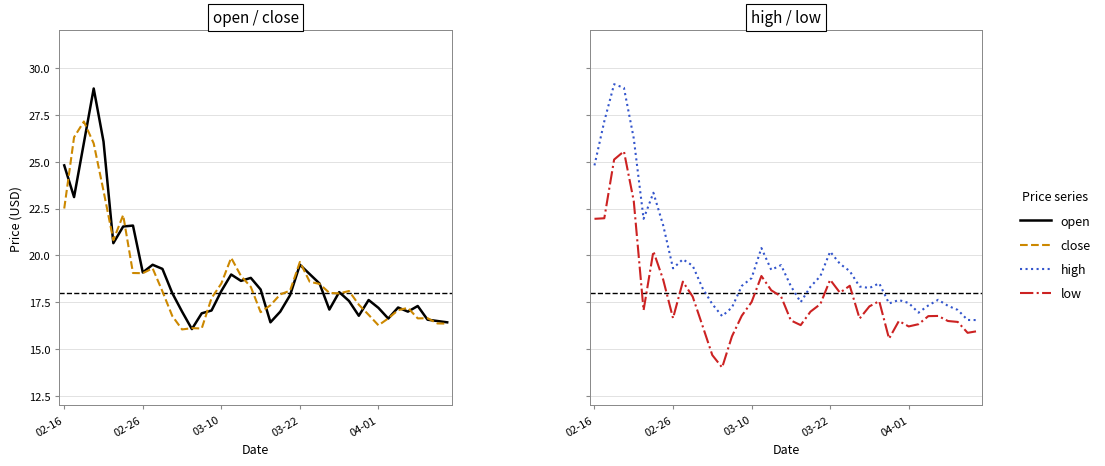

True or false: low and close intersect in this chart.

False